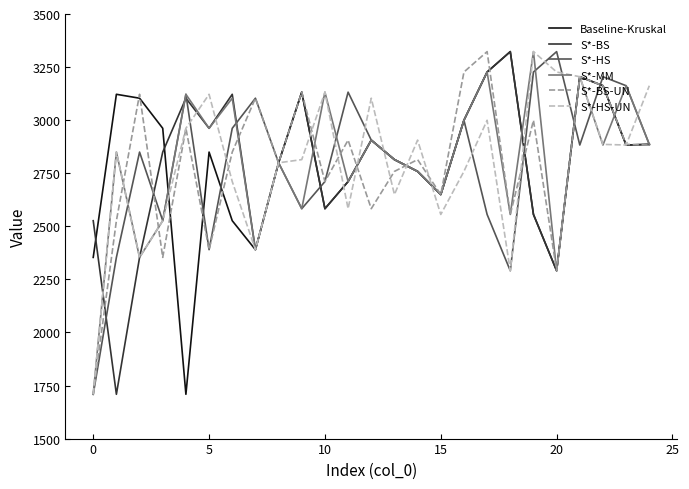

Does the chart have visible grid lines?

No